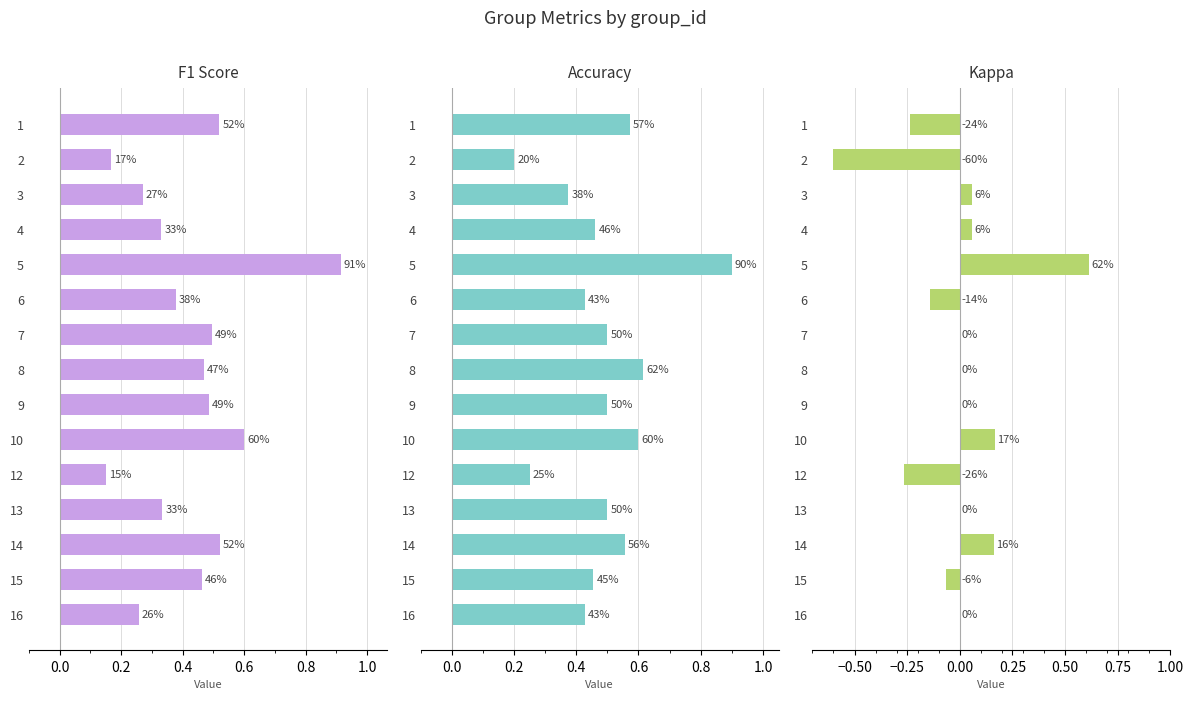

What position from the right is 12?

3